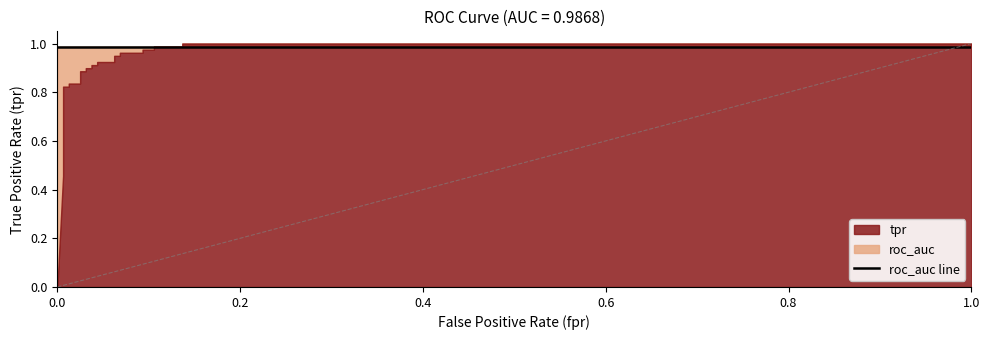

What is the value of the roc_auc point at the 2nd from the left?

1.0